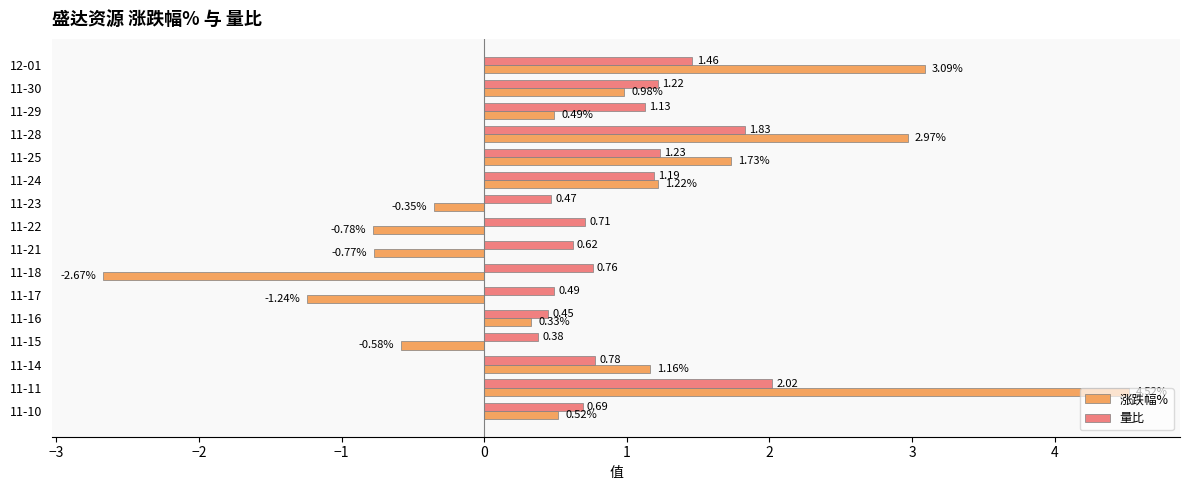

At which label is 量比 closest to 1?

11-29